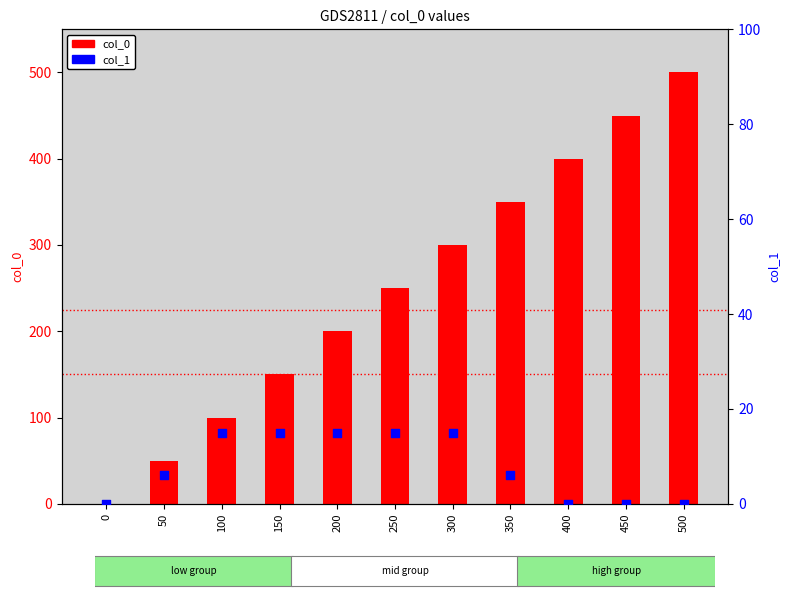

What are all the series names shown in the legend?

col_0, col_1